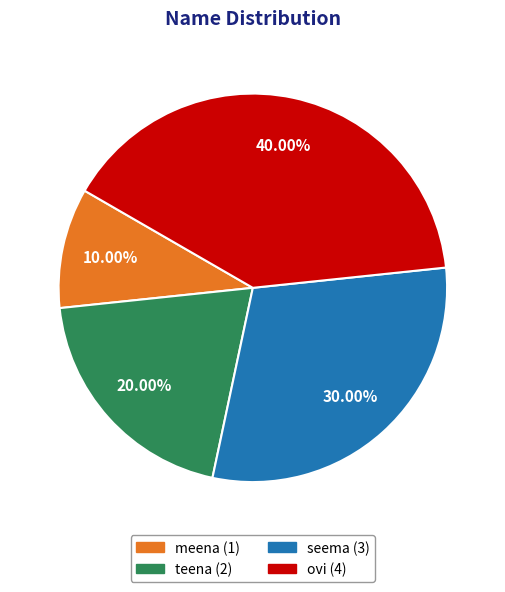

To the nearest percent, what portion does seema represent?

30%